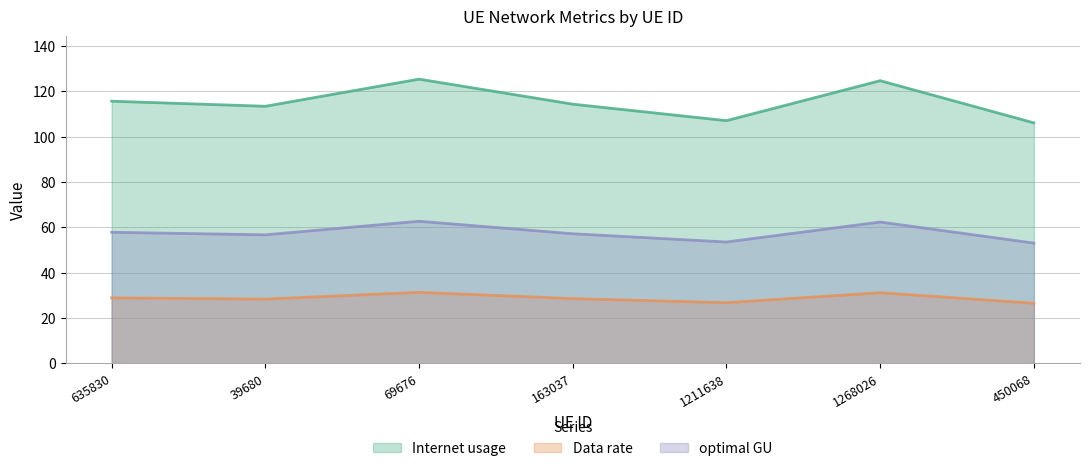

Reading left to right, transcribe all the data shown in this chart.

Internet usage: 115.7	113.5	125.4	114.4	107.1	124.7	106.1
Data rate: 28.9	28.4	31.4	28.6	26.8	31.2	26.5
optimal GU: 57.8	56.7	62.7	57.2	53.6	62.4	53.1